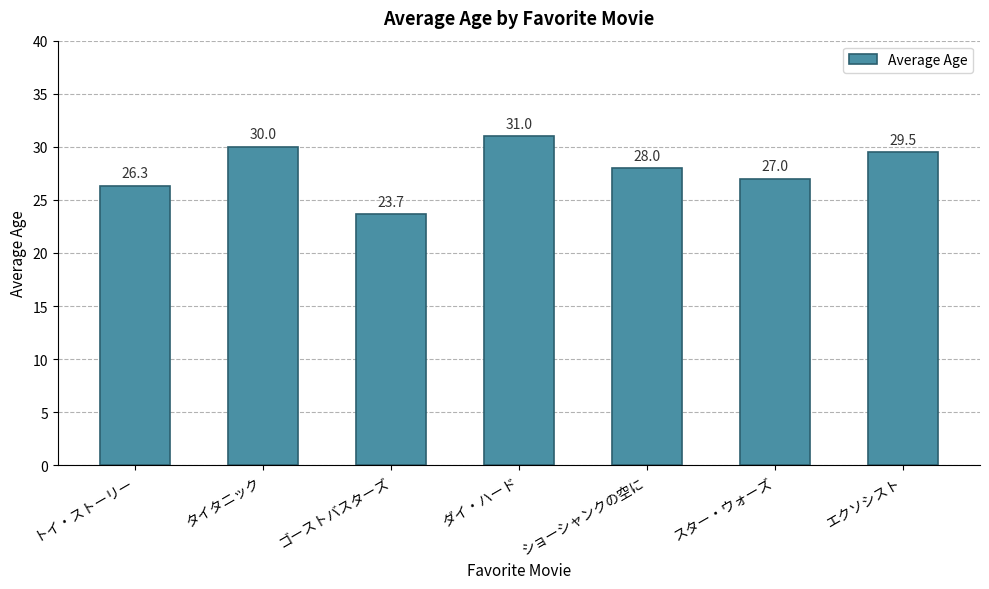

What is the value of the 2nd bar from the left?

30.0